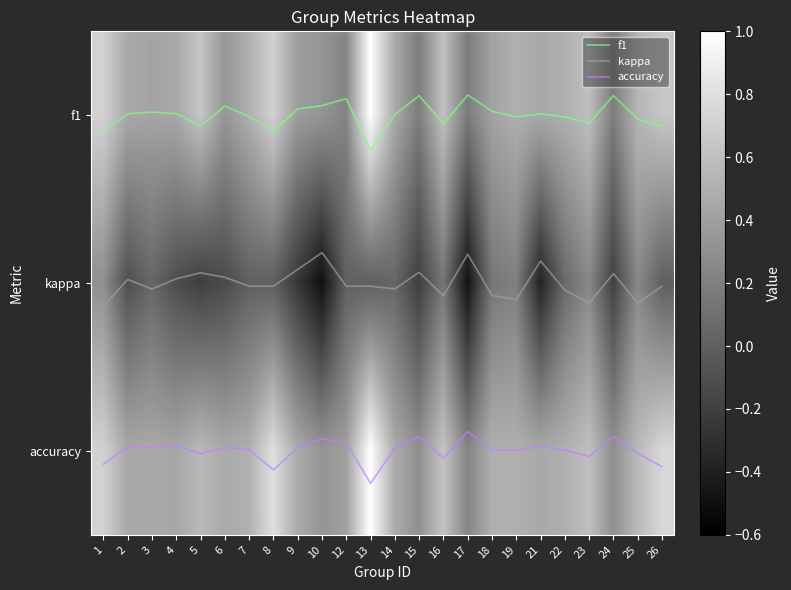

At how many categories does at least one series exceed 0?

24